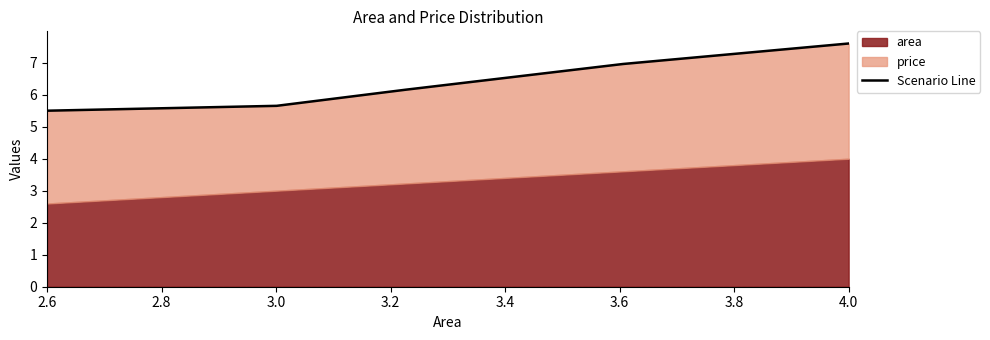

The price series shows 2.4 at 4. True or false?

False